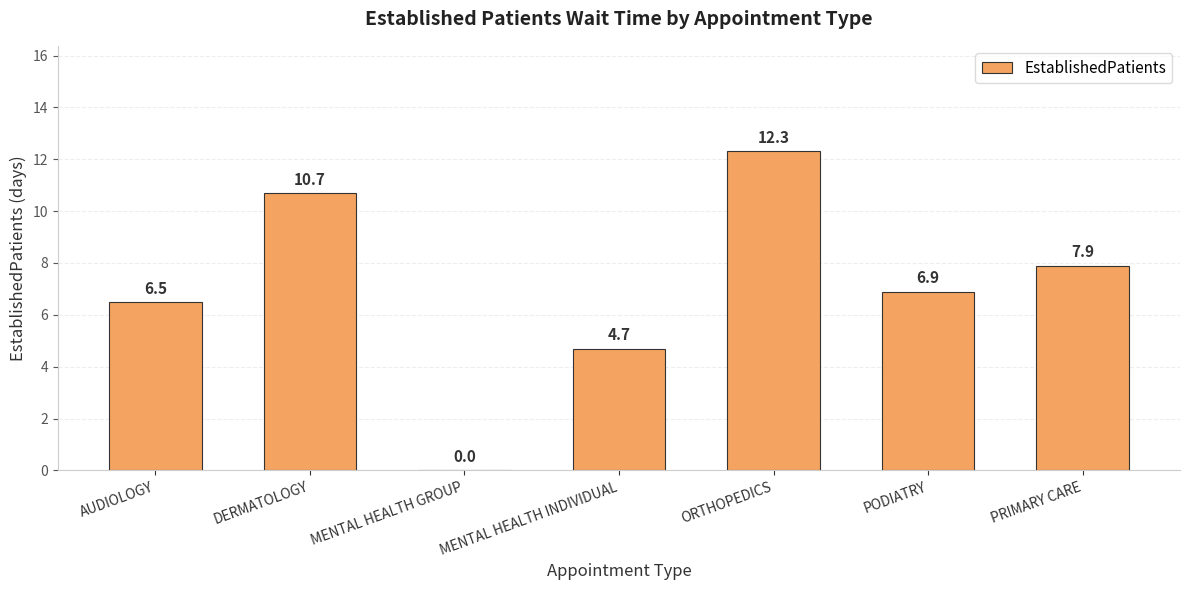

Is it true that the value at MENTAL HEALTH GROUP is 0.0?

True